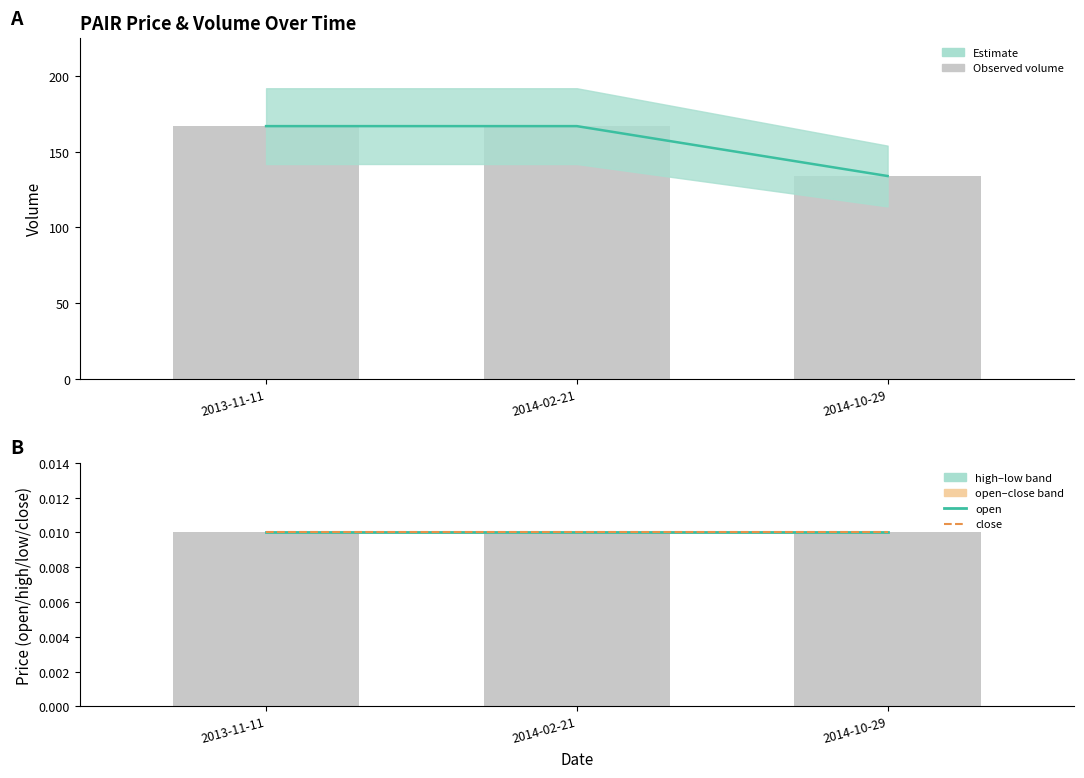

How many series are shown in this chart?

3